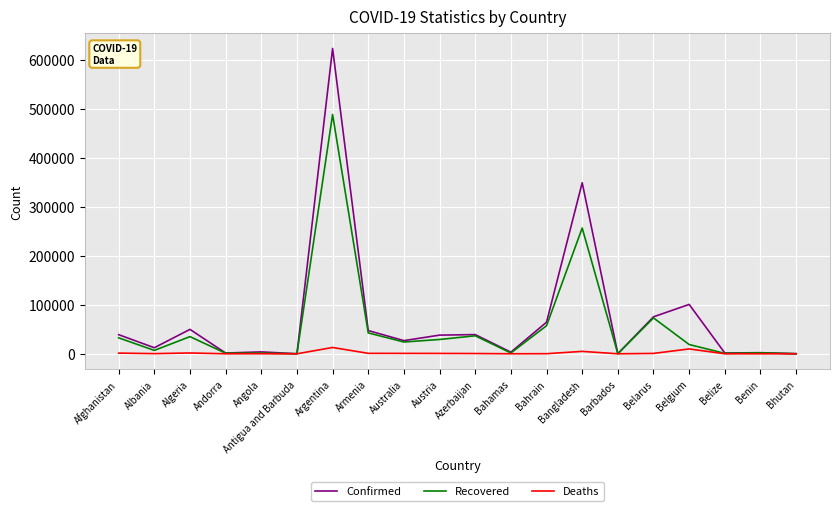

Which label corresponds to the largest value in the chart?

Argentina